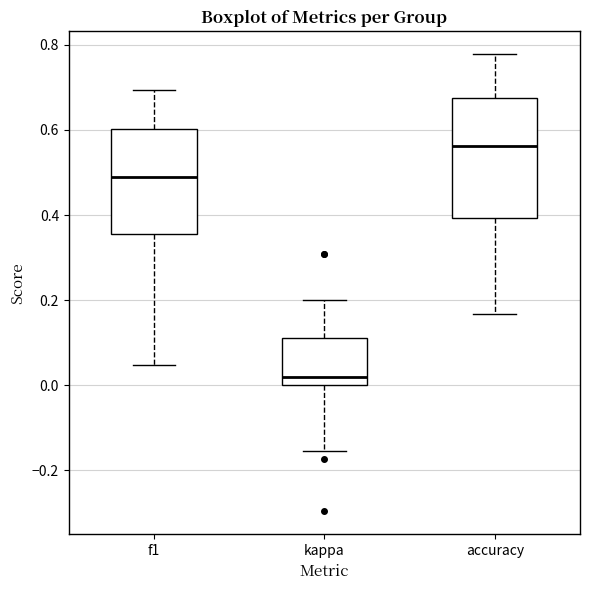

Reading left to right, transcribe this box plot: for each box, give where its median line is, the range the box spans, and where its two whiskers end, as read against the y-axis. The values are not printed on the chart, so give them approximately, as read against the axis.

f1: median 0.48, box 0.36 to 0.60, whiskers 0.04 to 0.70
kappa: median 0.02, box 0.00 to 0.12, whiskers -0.16 to 0.20
accuracy: median 0.56, box 0.40 to 0.68, whiskers 0.16 to 0.78